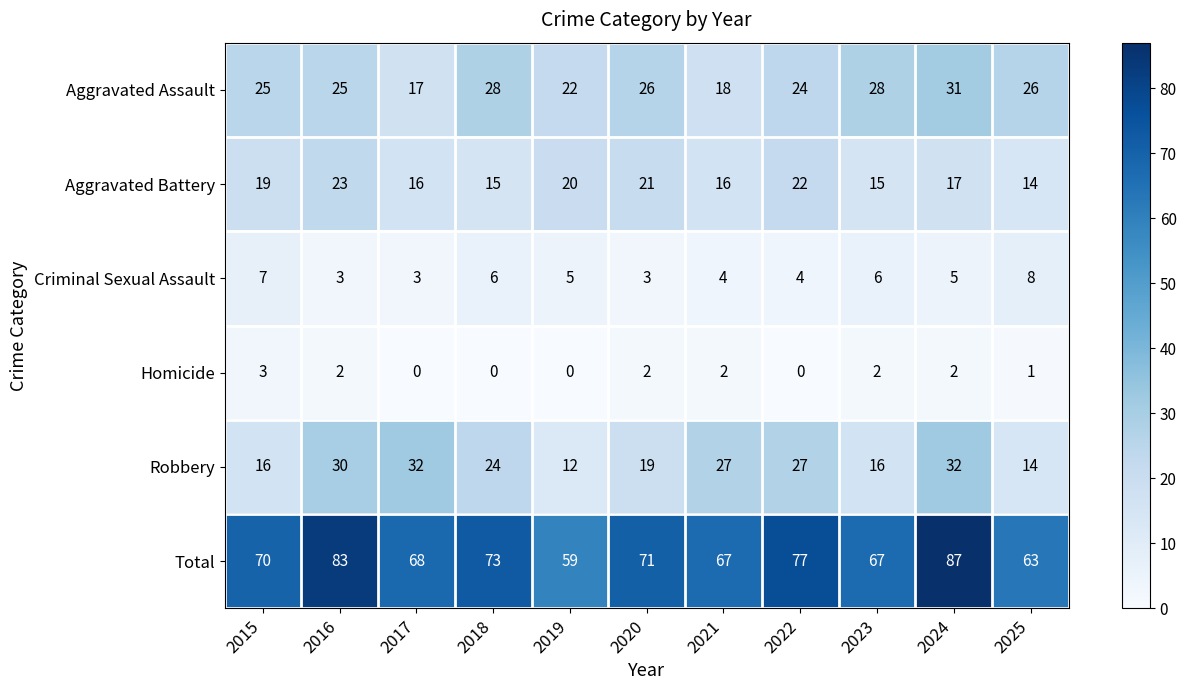

How many data points does each series have?

11